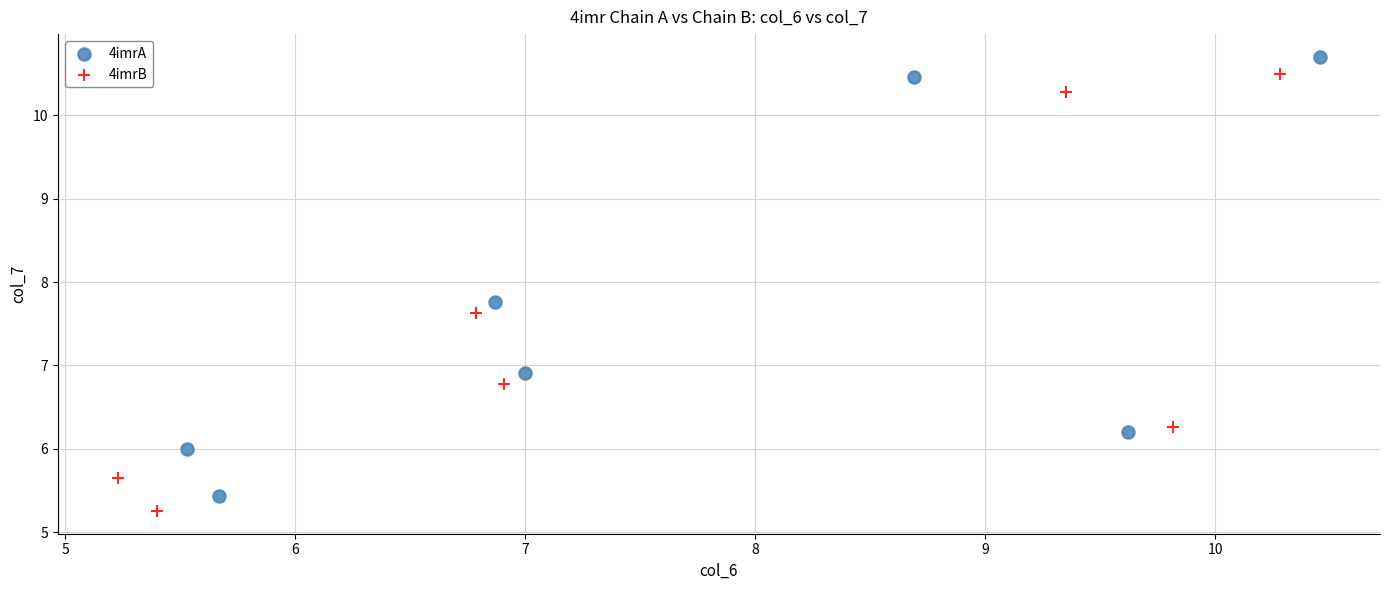

Which series contains the highest Y value?

4imrA